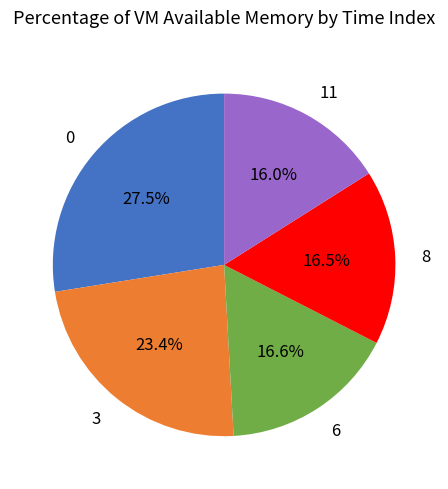

Between 3 and 8, which is larger?

3